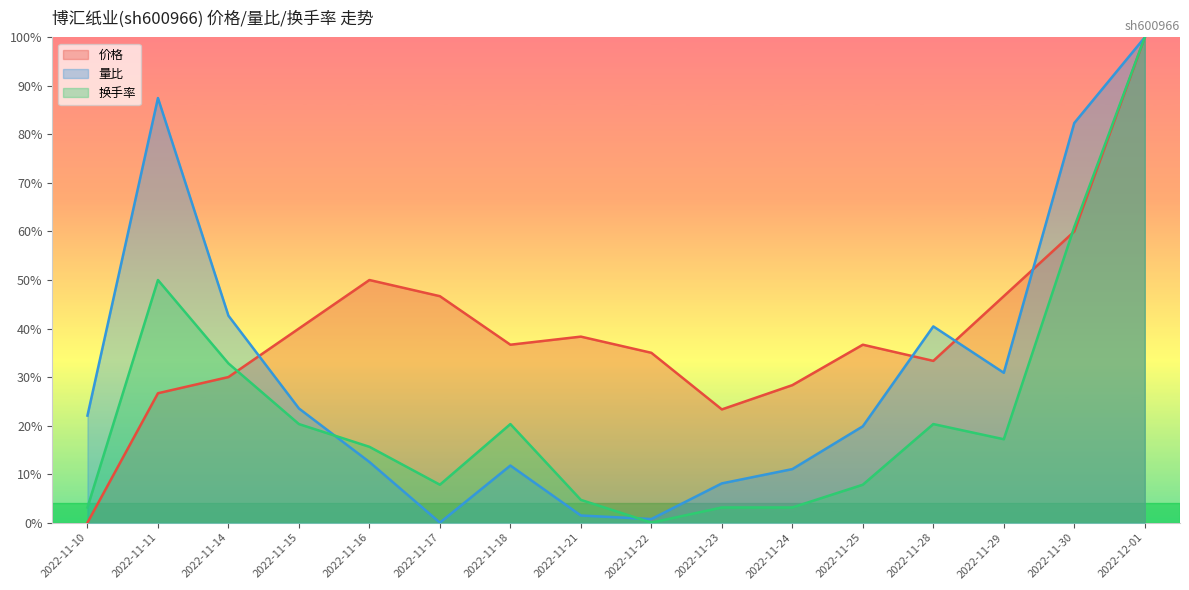

Is it true that 量比 equals 0.2 at 2022-11-11?

False